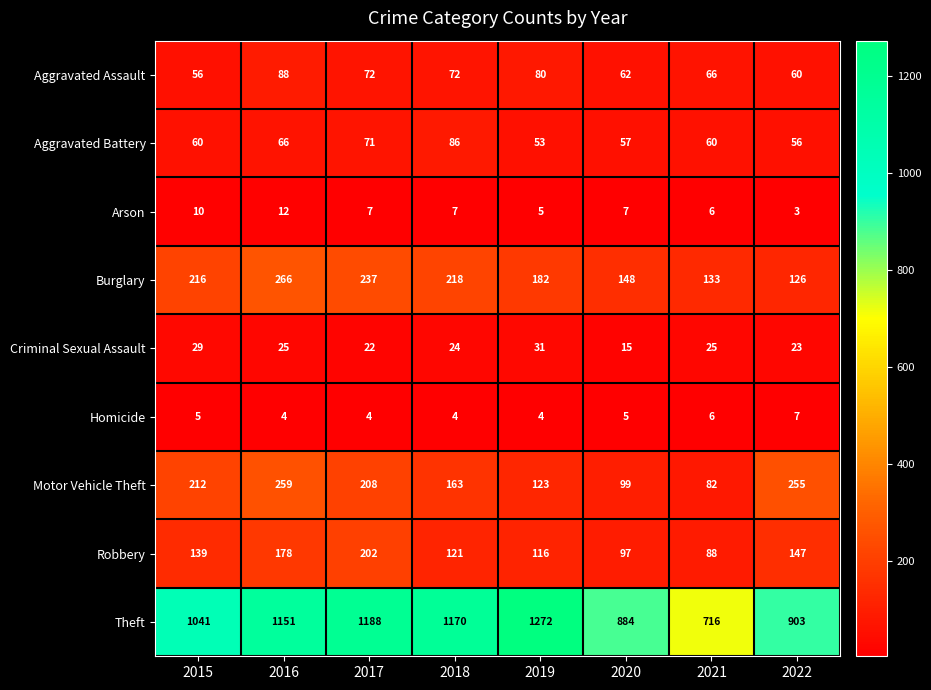

What is the sum of all Aggravated Battery values?

509